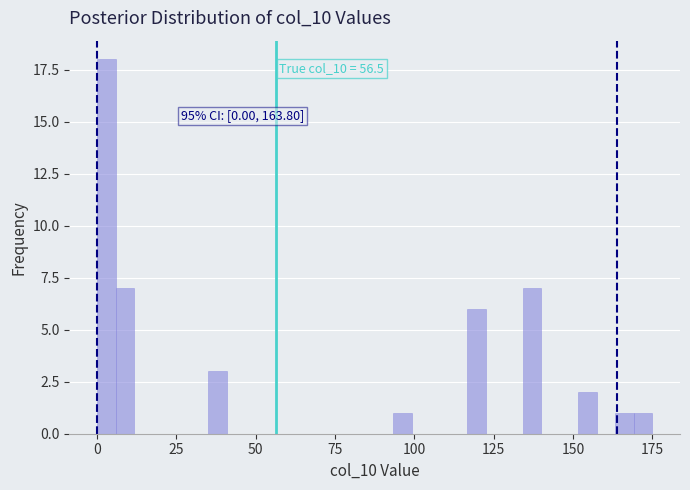

Around what value on the x-axis is the tallest bar? Give the approximate position of its centre, as read against the axis.

5